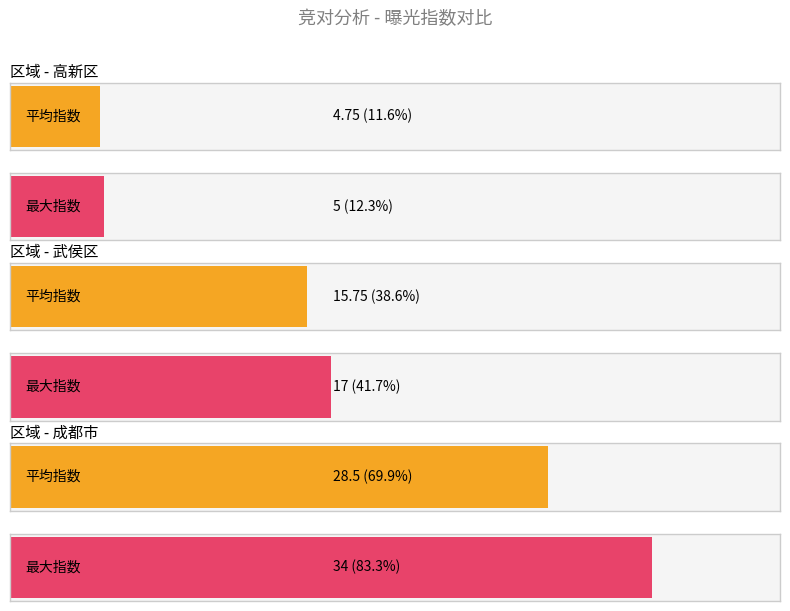

What position from the left is 成都市?

3